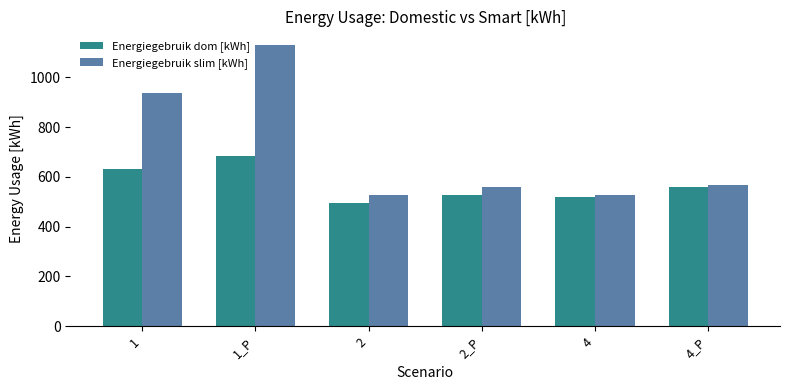

What position from the right is 2?

4